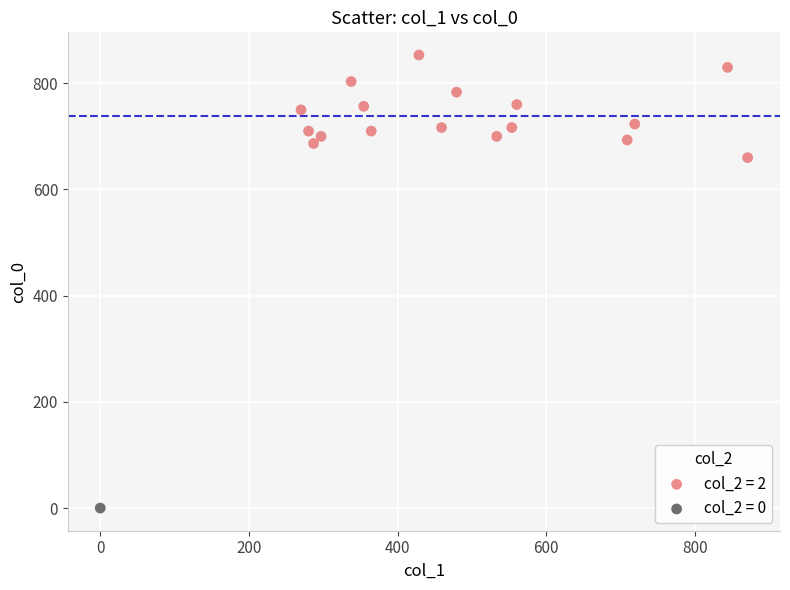

What are all the series names shown in the legend?

col_2 = 2, col_2 = 0